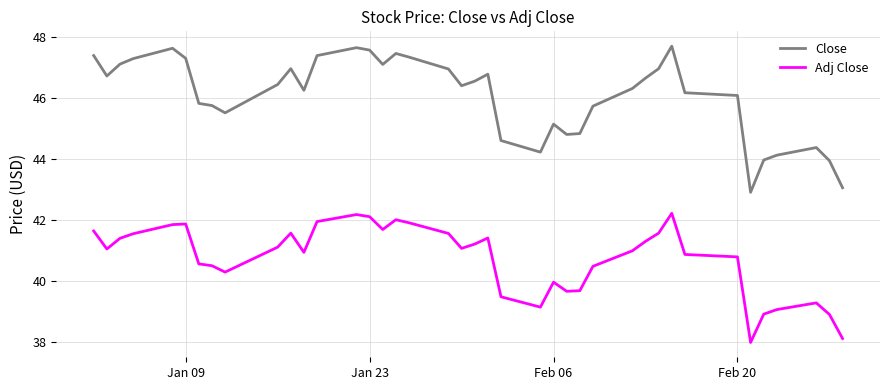

Rank the series by their maximum value, from lowest to highest.

Adj Close, Close